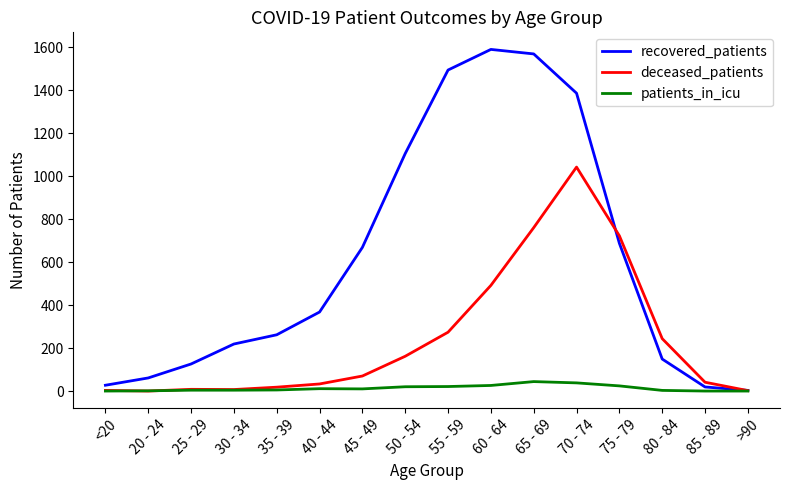

Which series has the largest total across all categories?

recovered_patients